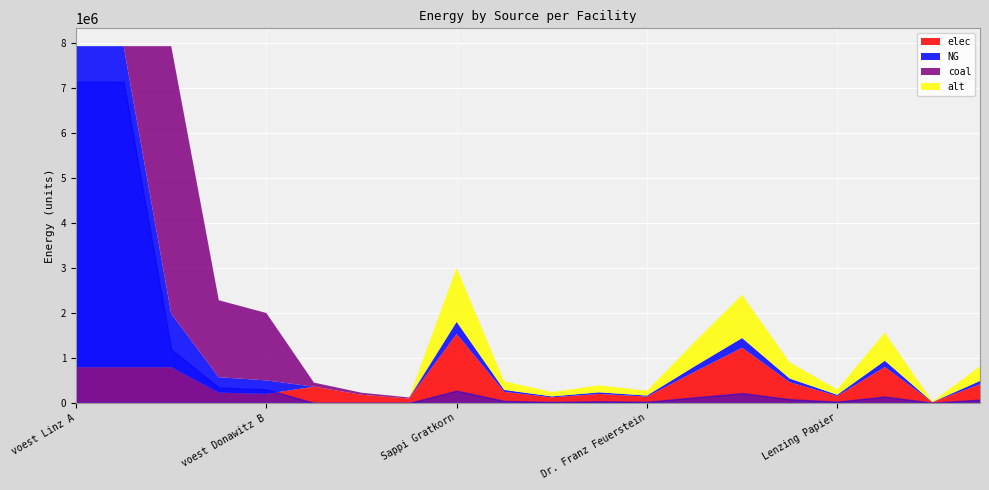

List the series in order of their peak value, highest first.

NG, coal, elec, alt